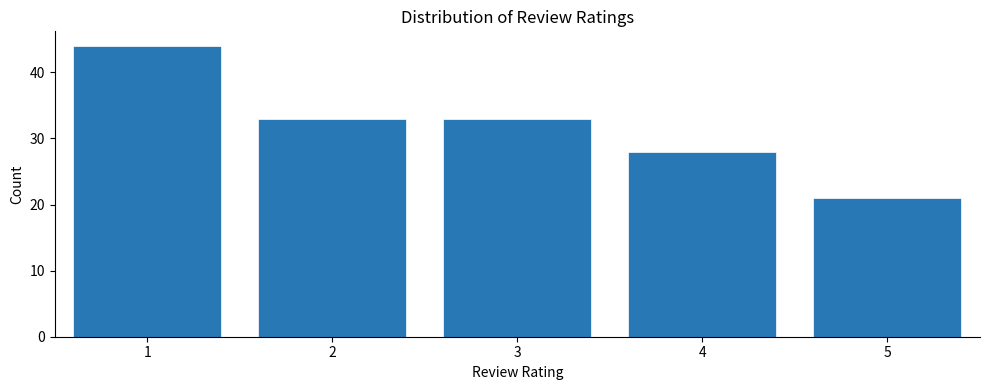

Reading right to left, what are all the values shown in this chart?

5=21	4=28	3=33	2=33	1=44